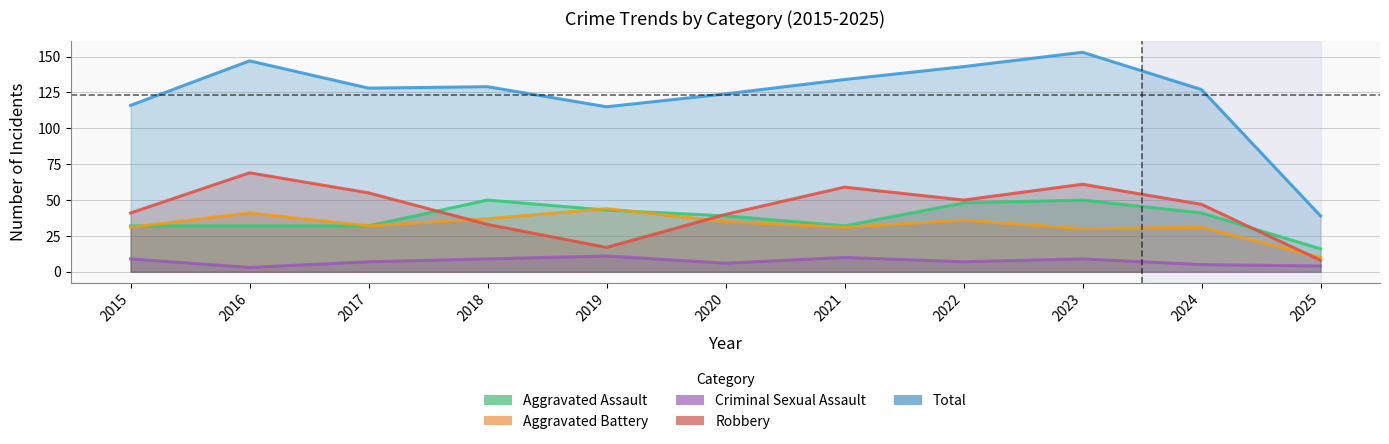

What is the value of the Aggravated Assault point at the 7th from the left?

32